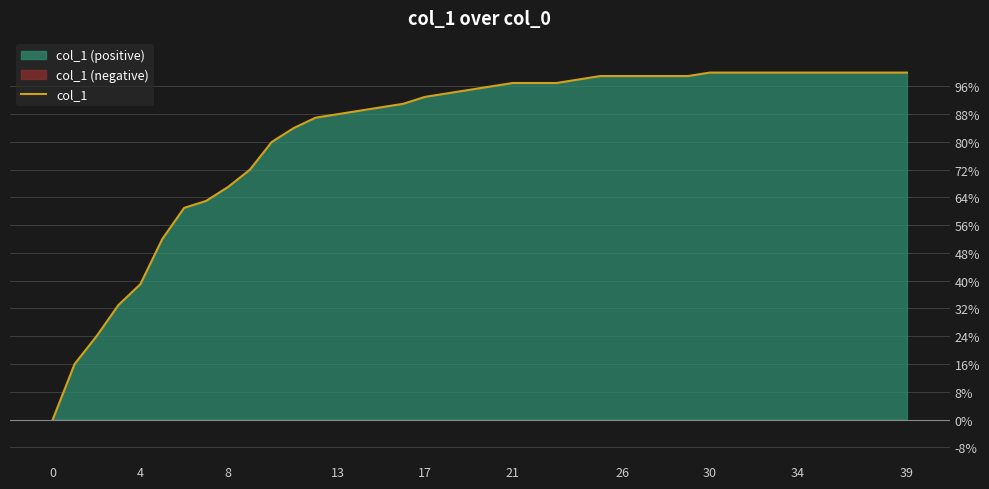

Does the chart display data point markers on the line(s)?

No